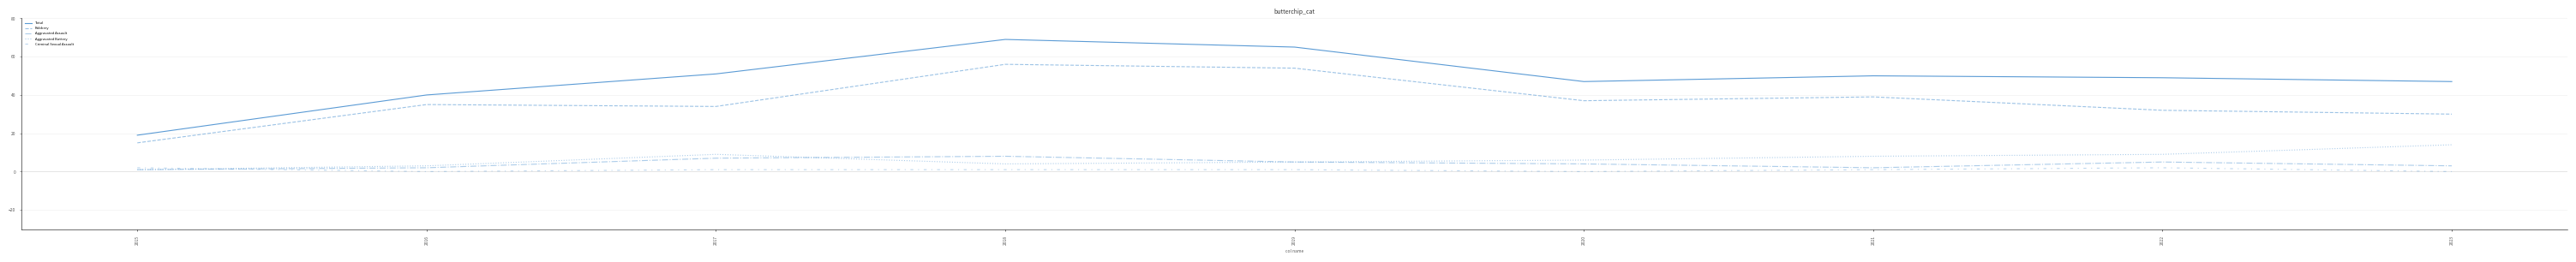

Does the chart display data point markers on the line(s)?

No